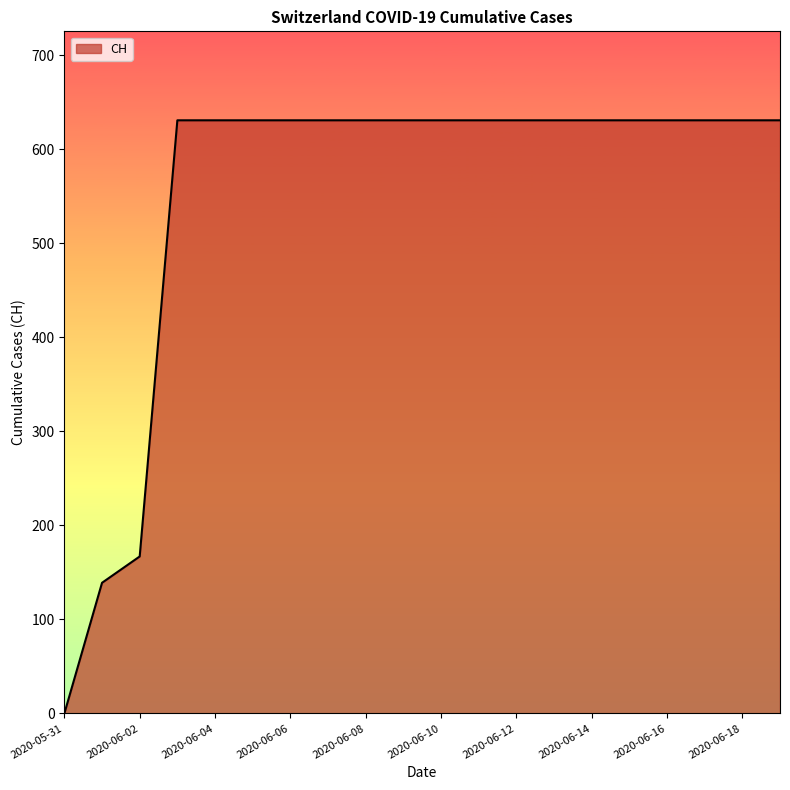

What is the difference between the maximum and minimum values?

631